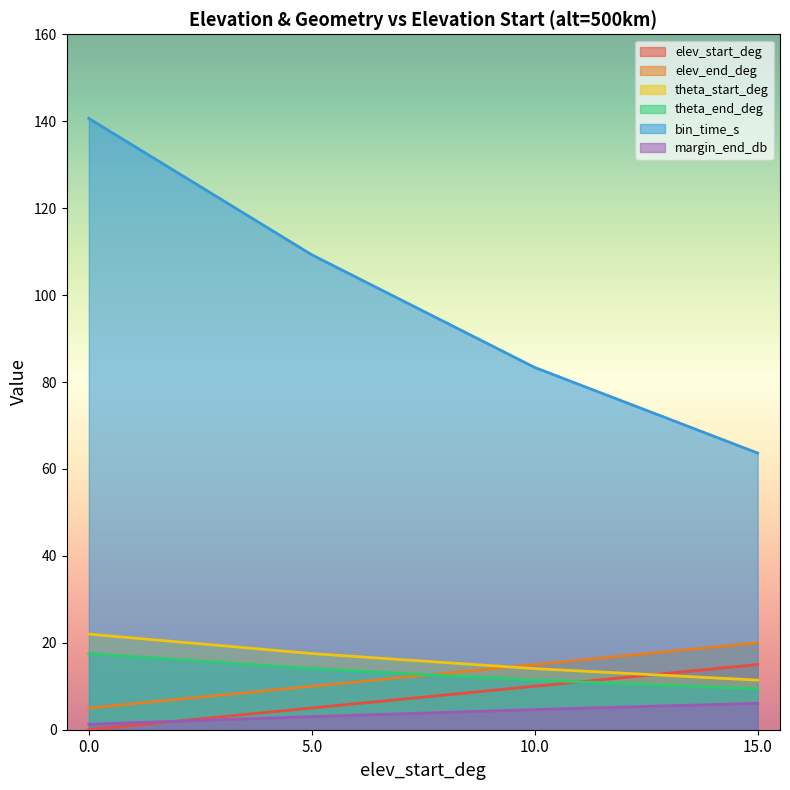

Which category has the highest value in the elev_end_deg series?

15.0